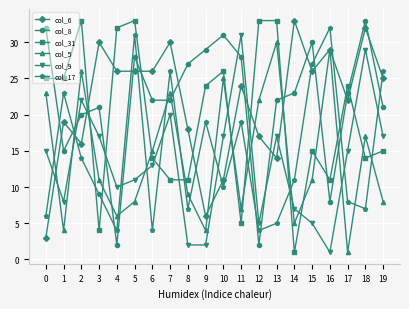

The col_31 series shows 16 at 0. True or false?

False